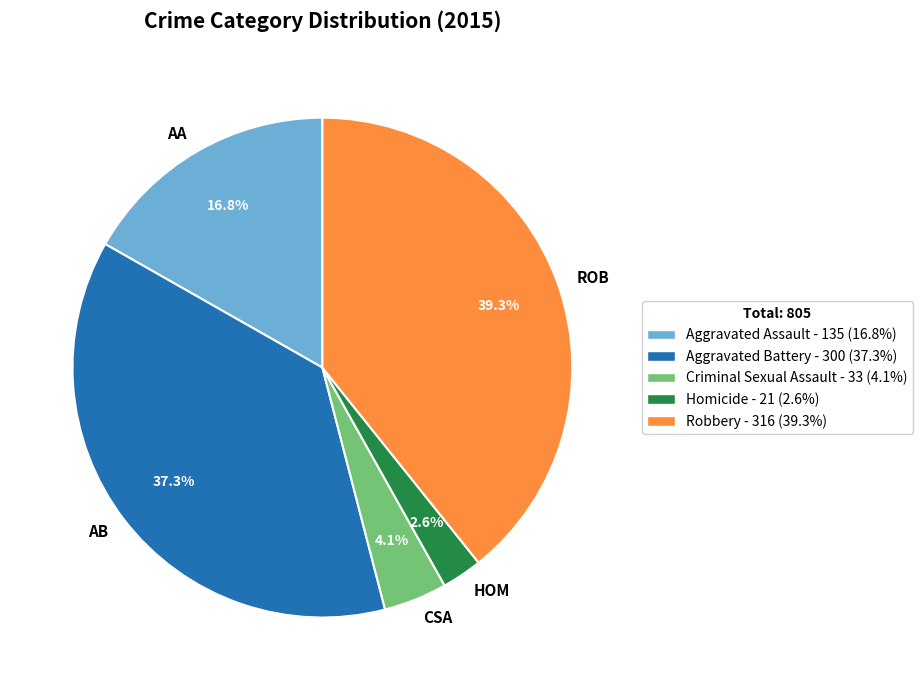

Approximately how many times larger is the value at AB compared to ROB?

0.9